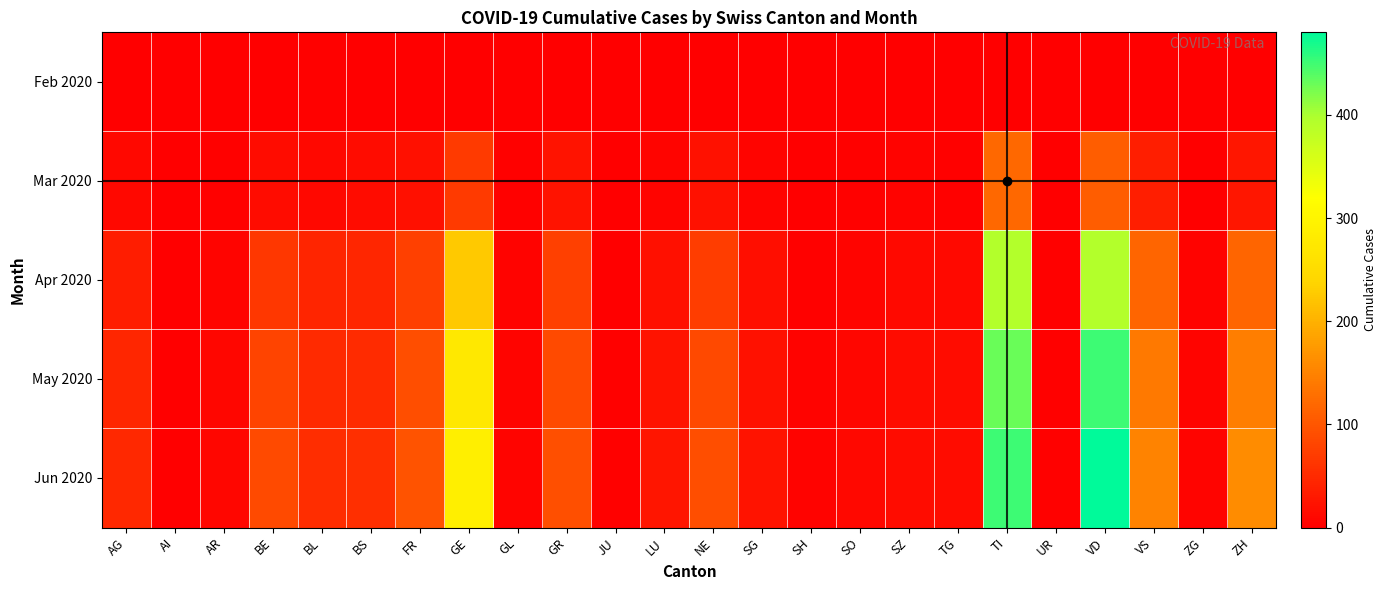

Reading right to left, list all the values displayed in this chart.

Feb 2020: ZH=0	ZG=0	VS=1	VD=0	UR=0	TI=0	TG=0	SZ=0	SO=0	SH=0	SG=0	NE=0	LU=0	JU=0	GR=0	GL=0	GE=0	FR=0	BS=1	BL=2	BE=0	AR=0	AI=0	AG=0
Mar 2020: ZH=27	ZG=1	VS=37	VD=107	UR=0	TI=120	TG=3	SZ=4	SO=2	SH=1	SG=7	NE=22	LU=7	JU=0	GR=23	GL=2	GE=68	FR=20	BS=16	BL=10	BE=16	AR=2	AI=0	AG=11
Apr 2020: ZH=118	ZG=5	VS=118	VD=393	UR=2	TI=393	TG=12	SZ=12	SO=7	SH=3	SG=18	NE=72	LU=19	JU=1	GR=75	GL=5	GE=226	FR=75	BS=45	BL=44	BE=65	AR=6	AI=0	AG=35
May 2020: ZH=145	ZG=6	VS=140	VD=450	UR=2	TI=430	TG=15	SZ=15	SO=9	SH=4	SG=22	NE=85	LU=24	JU=2	GR=88	GL=6	GE=275	FR=90	BS=52	BL=50	BE=80	AR=8	AI=1	AG=45
Jun 2020: ZH=160	ZG=6	VS=150	VD=480	UR=2	TI=450	TG=16	SZ=16	SO=10	SH=4	SG=24	NE=90	LU=26	JU=2	GR=92	GL=6	GE=290	FR=96	BS=55	BL=53	BE=88	AR=9	AI=1	AG=48